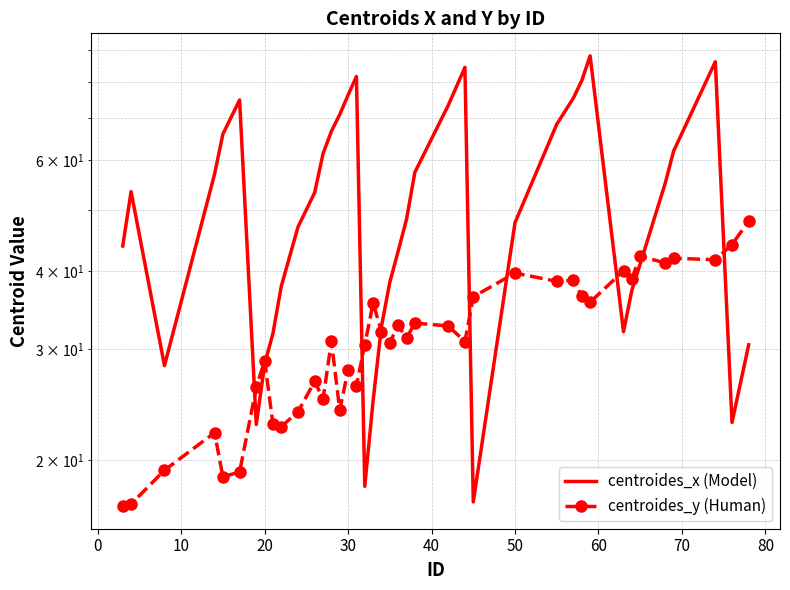

What is the greatest value displayed?

88.0